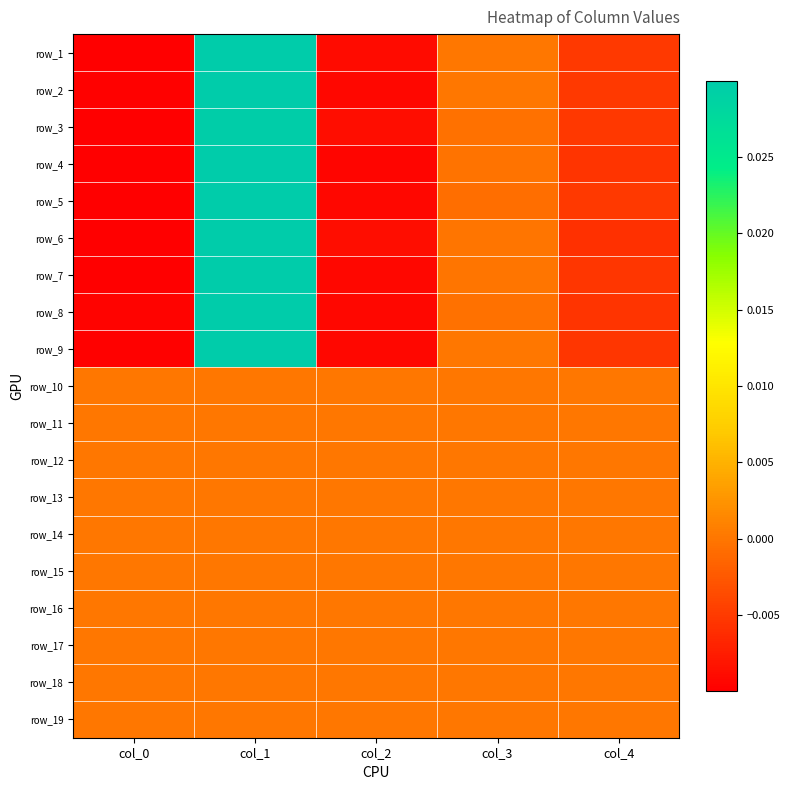

How many data points in row_3 are less than 0?

4